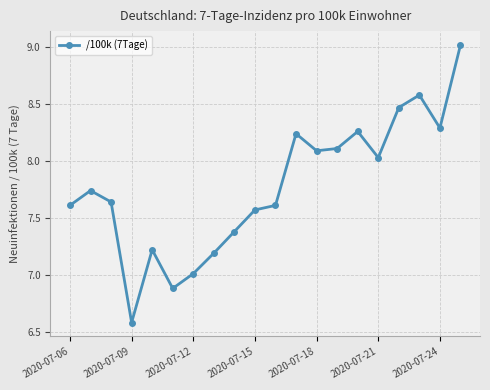

What is the average value?

7.8